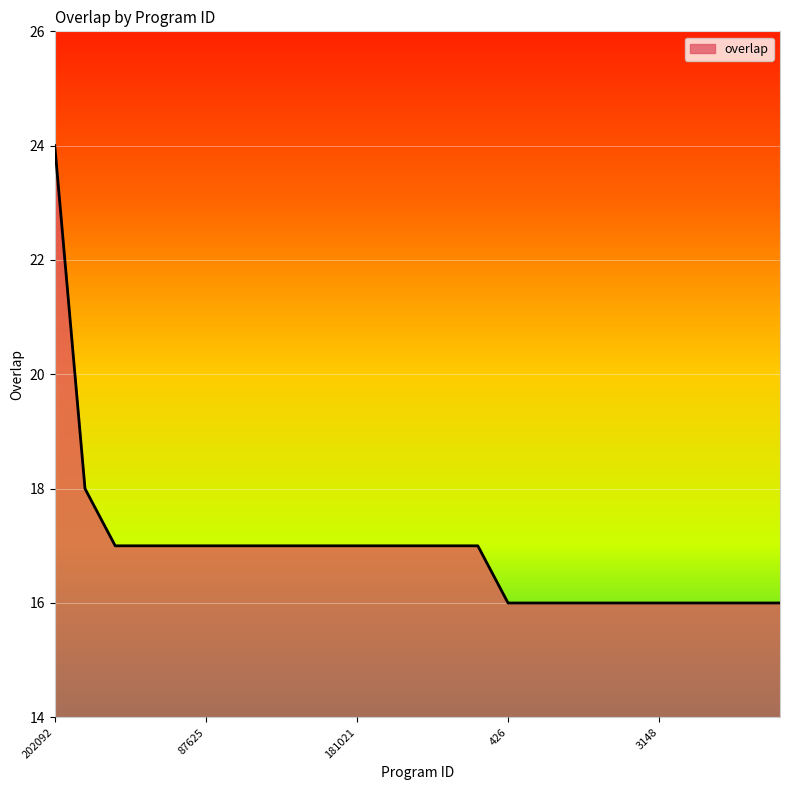

What is the smallest value displayed?

16